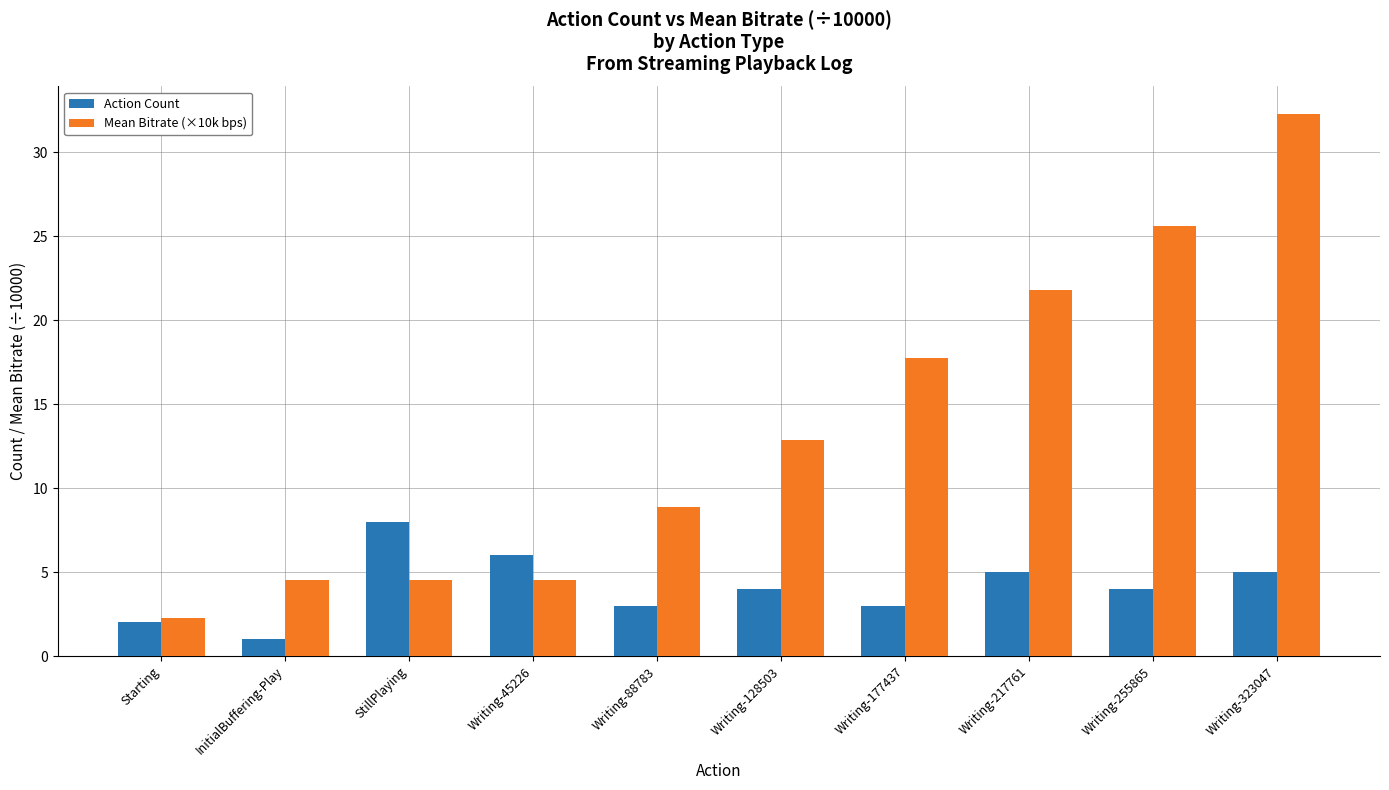

What is the total value across all series at Writing-128503?

16.9